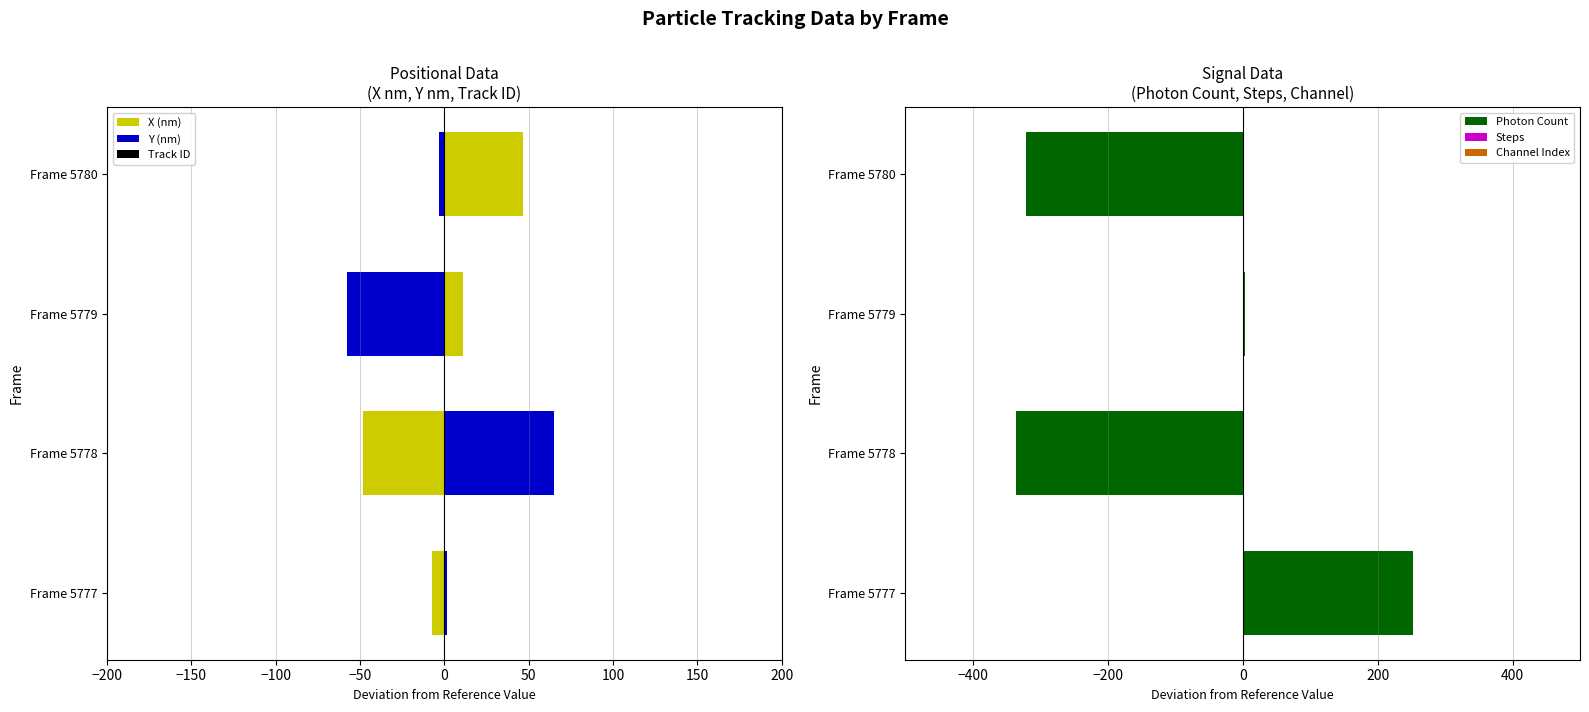

Which series has the largest total across all categories?

Photon Count